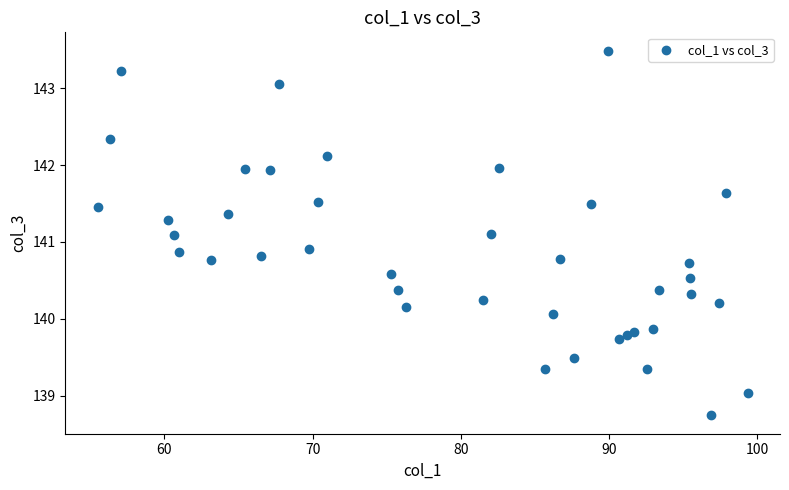

What is the range of X values (max minus min)?

43.8